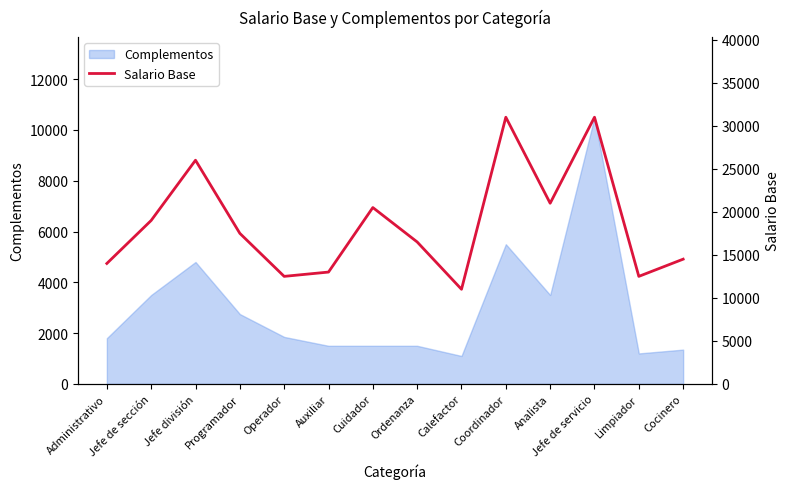

Does the chart display data point markers on the line(s)?

No